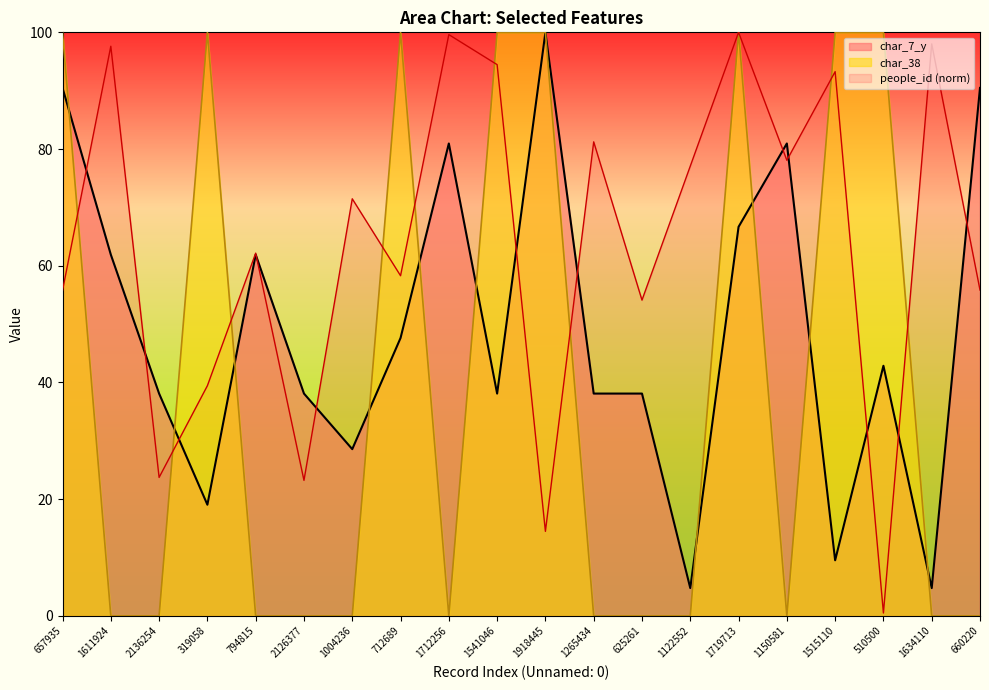

What is the label of the 16th point from the right?

794815